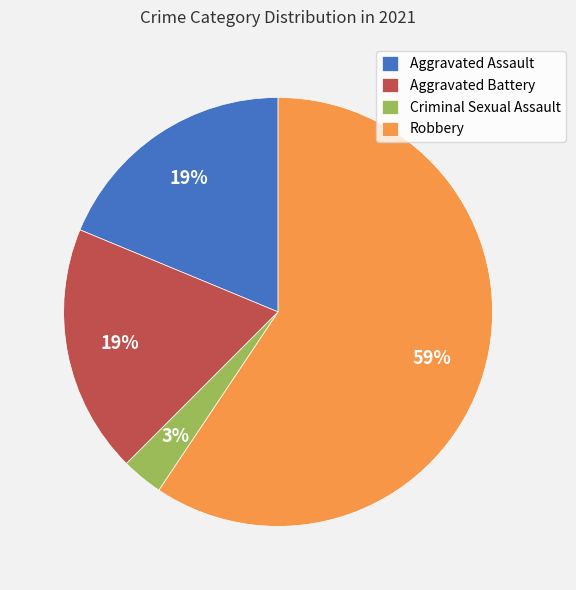

To the nearest percent, what portion does Aggravated Battery represent?

19%